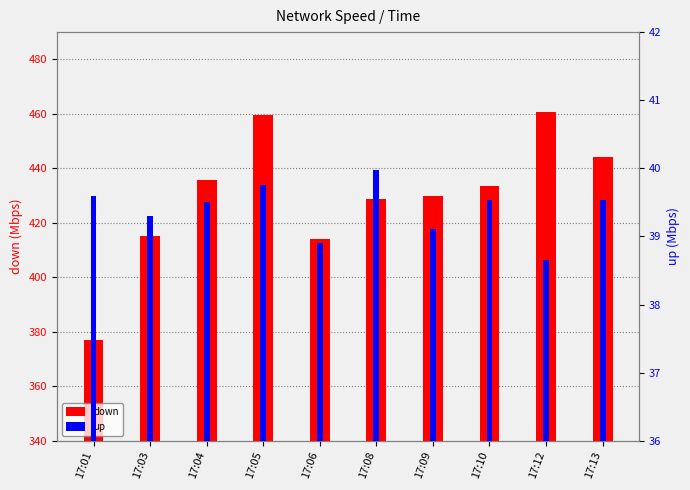

At which label is up closest to 39?

17:06